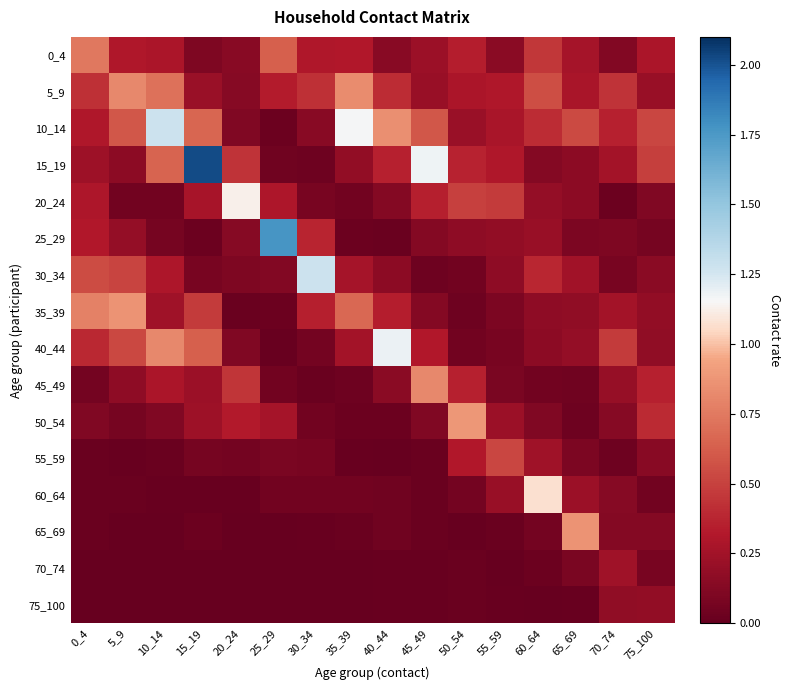

Rank the series by their maximum value, from highest to lowest.

15_19, 25_29, 10_14, 30_34, 40_44, 20_24, 60_64, 50_54, 65_69, 35_39, 5_9, 45_49, 0_4, 55_59, 70_74, 75_100